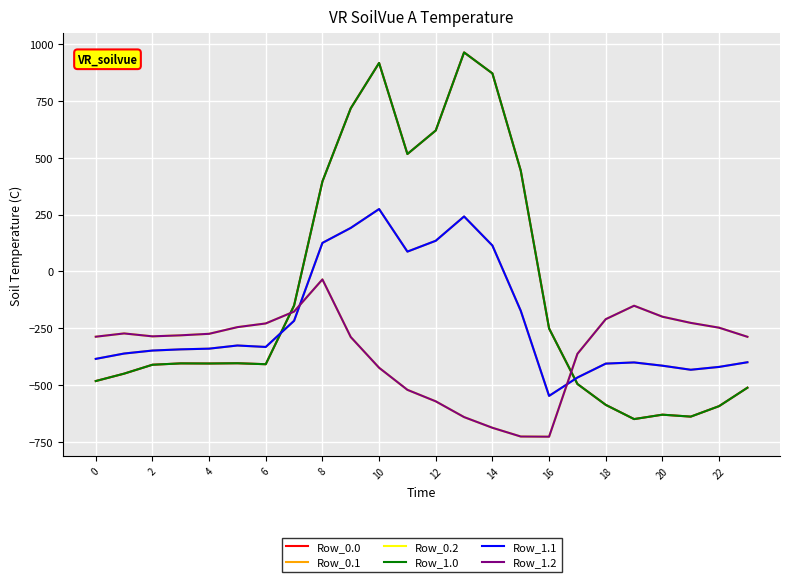

Does the chart have visible grid lines?

Yes